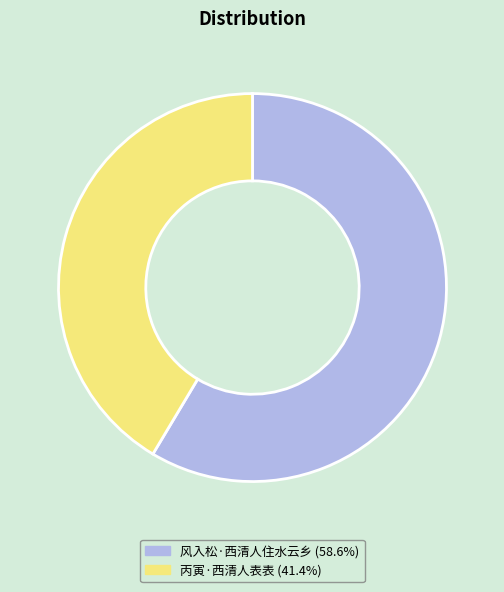

What is the smallest slice in the pie chart?

丙寅·西清人表表